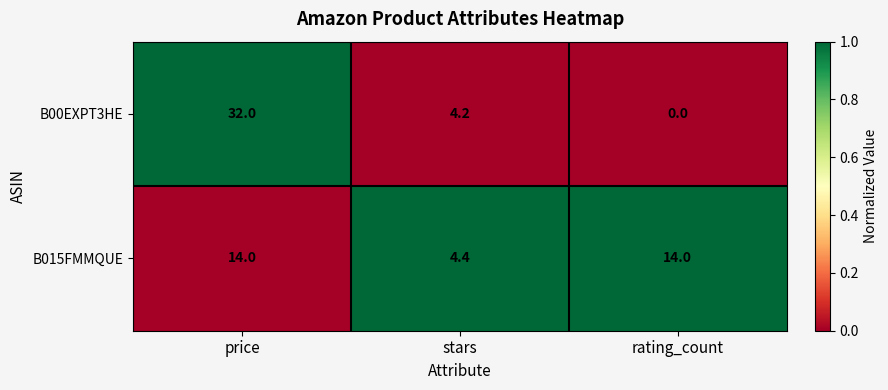

What is the difference between the maximum and minimum values in the B015FMMQUE series?

9.6